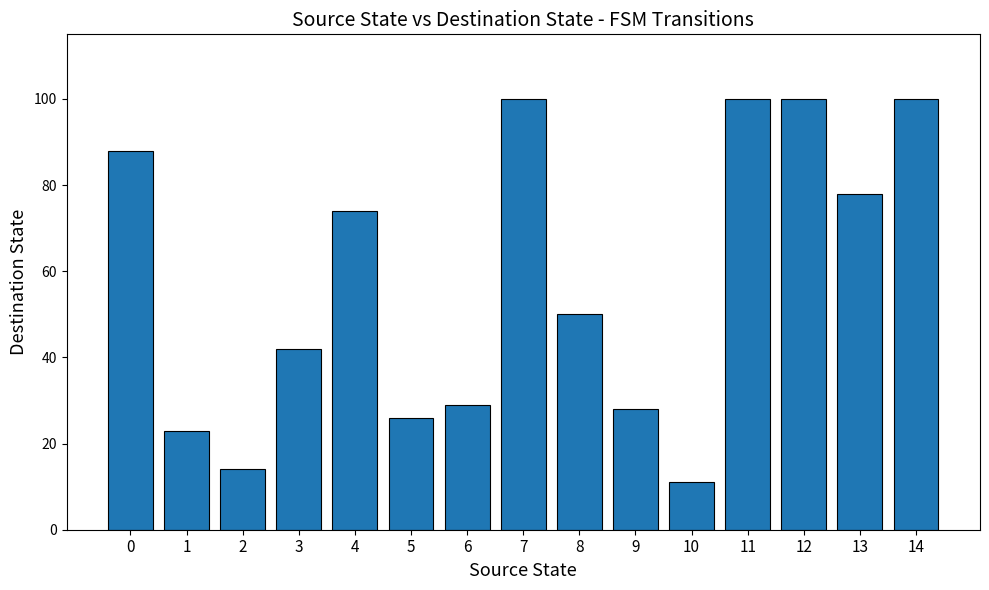

What is the value of the 2nd bar from the left?

23